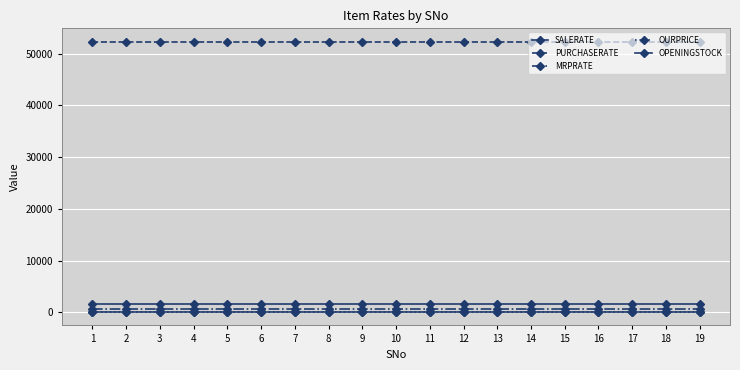

True or false: OURPRICE has a value of 55 at 8.

True